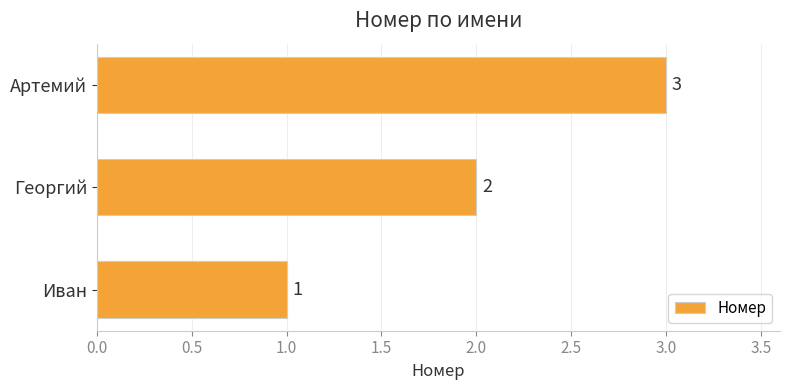

At which category does the chart reach its minimum across all series?

Иван